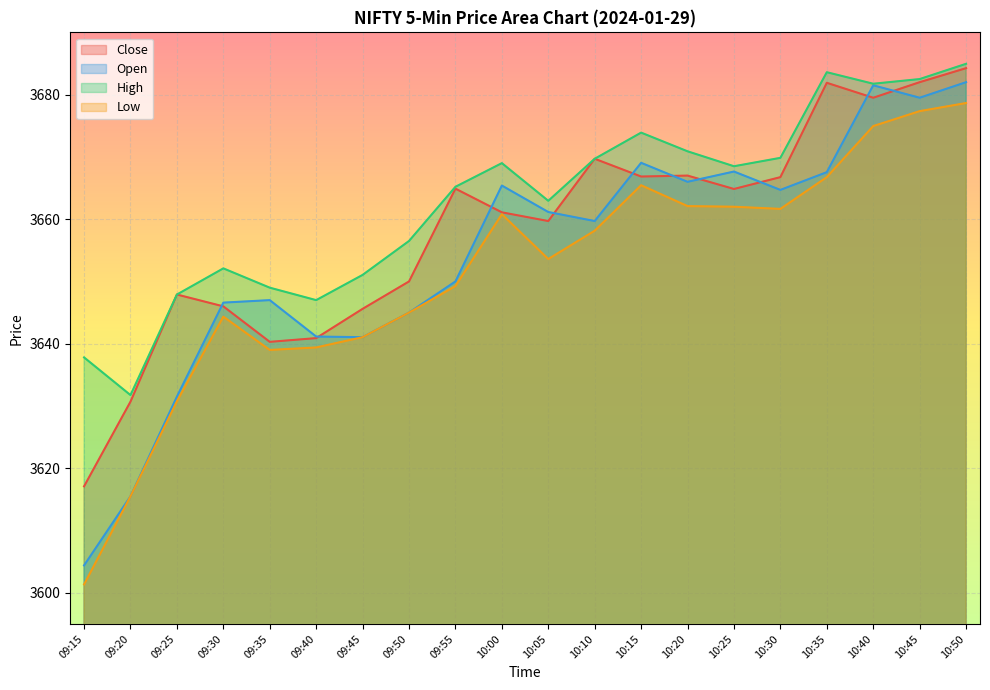

At which label is Low closest to 3640?

09:40